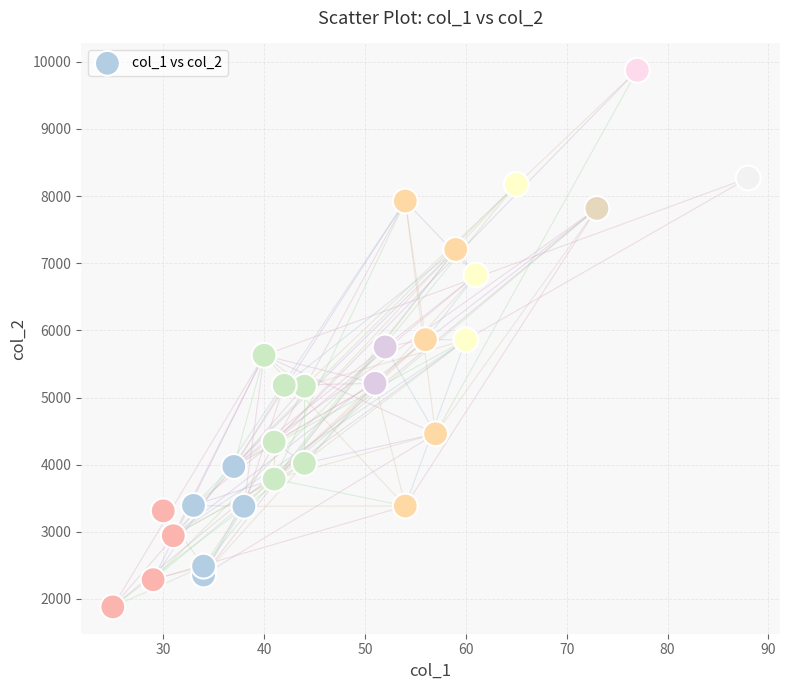

What is the range of Y values (max minus min)?

7991